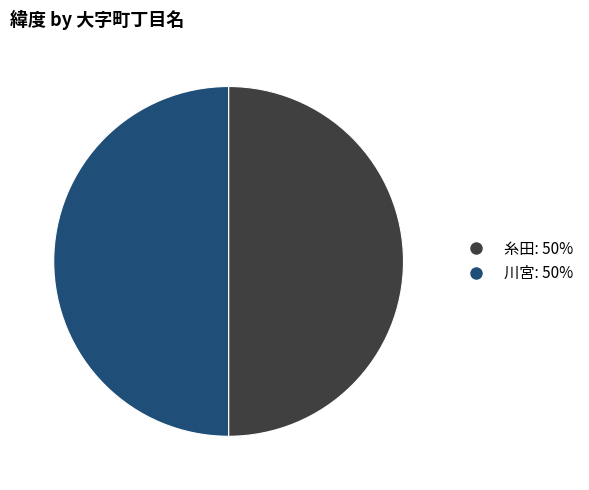

What is the ratio of the value at 糸田 to the value at 川宮?

1.0